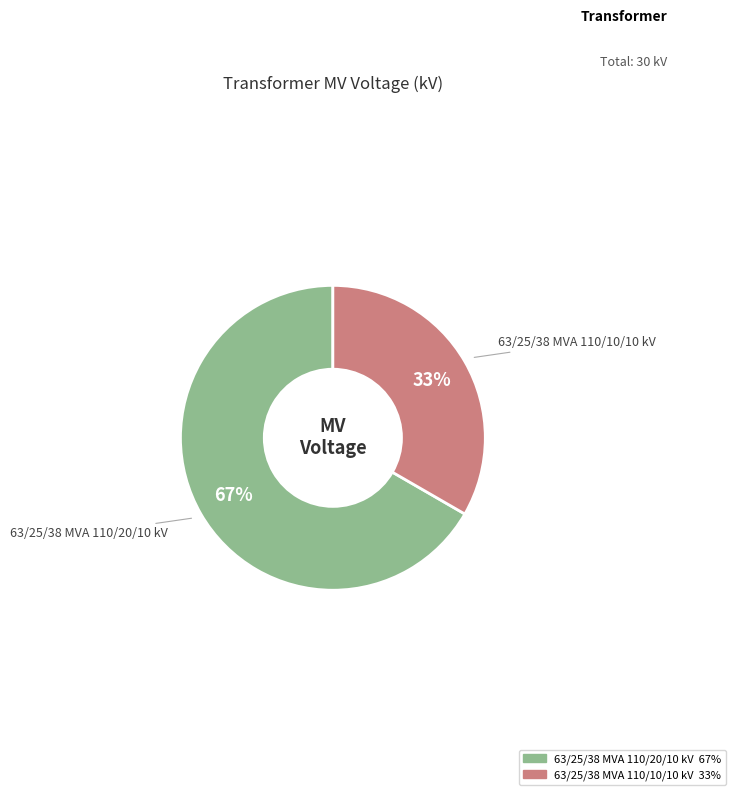

What is the ratio of the value at 63/25/38 MVA 110/20/10 kV to the value at 63/25/38 MVA 110/10/10 kV?

2.0